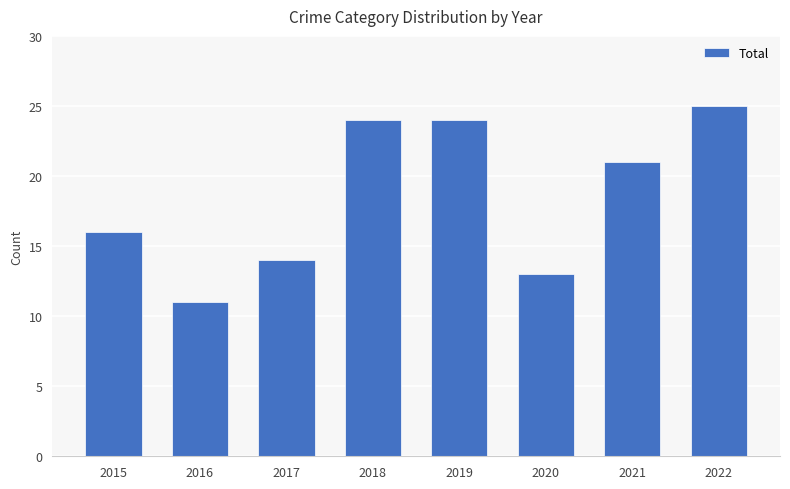

What is the difference between the maximum and minimum values?

14